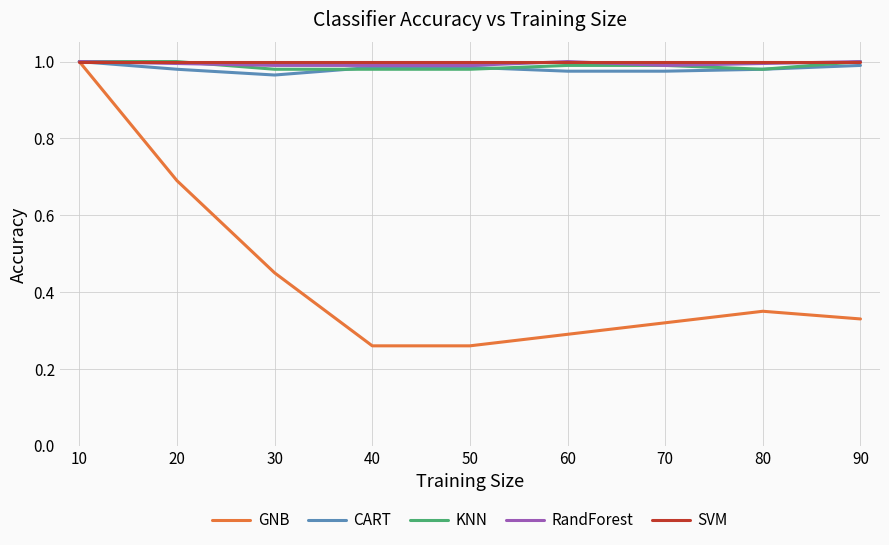

Does the chart display data point markers on the line(s)?

No